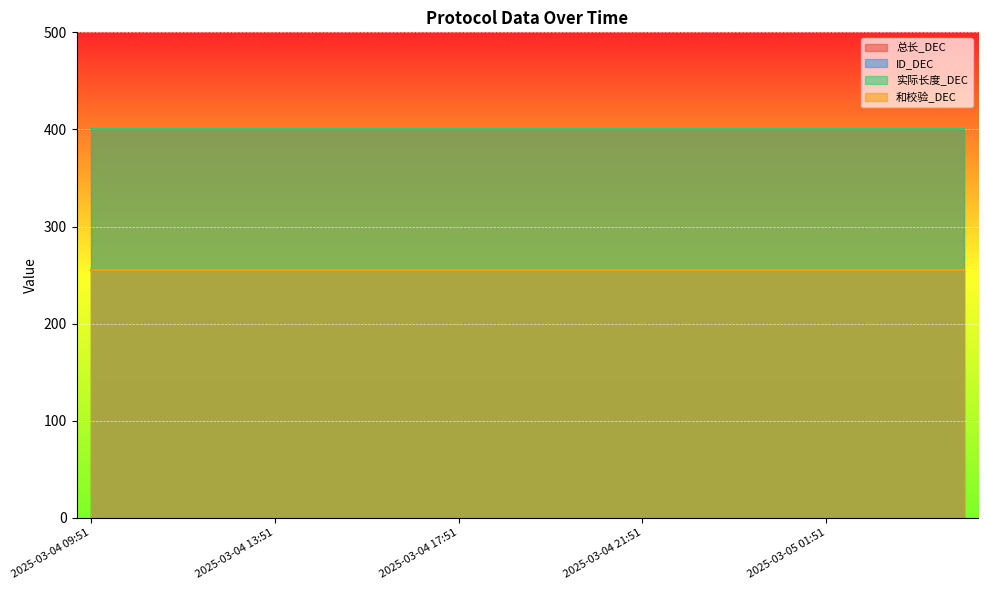

What is the label of the 20th point from the left?

2025-03-05 04:51